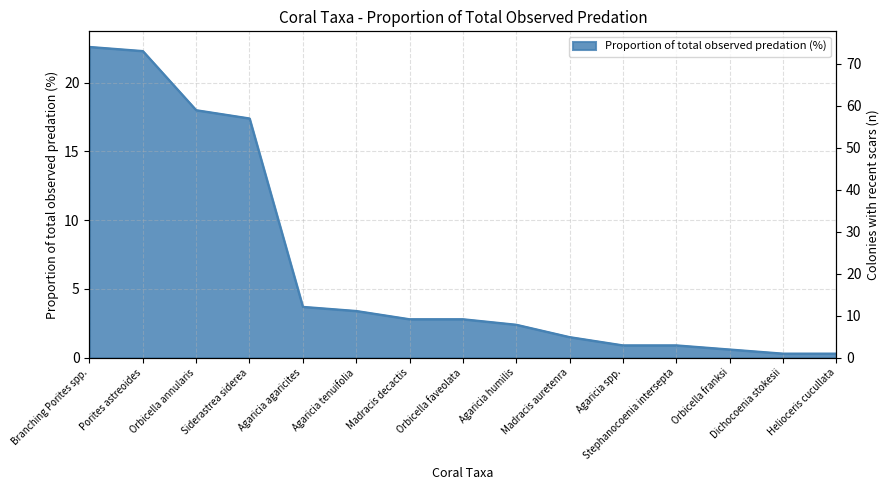

Does the chart have visible grid lines?

Yes